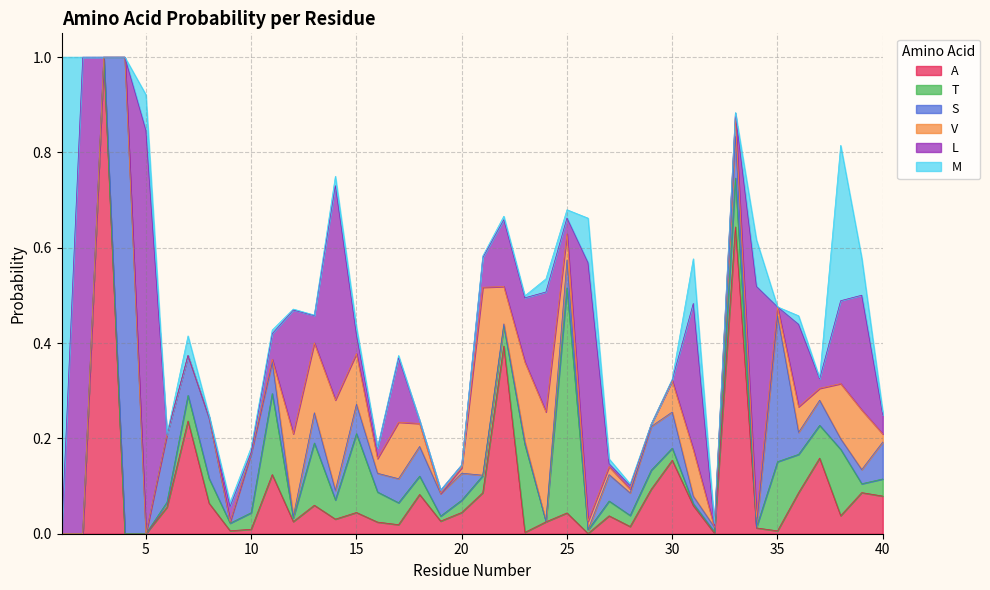

What is the sum of the A values at 6 and 32?

0.1